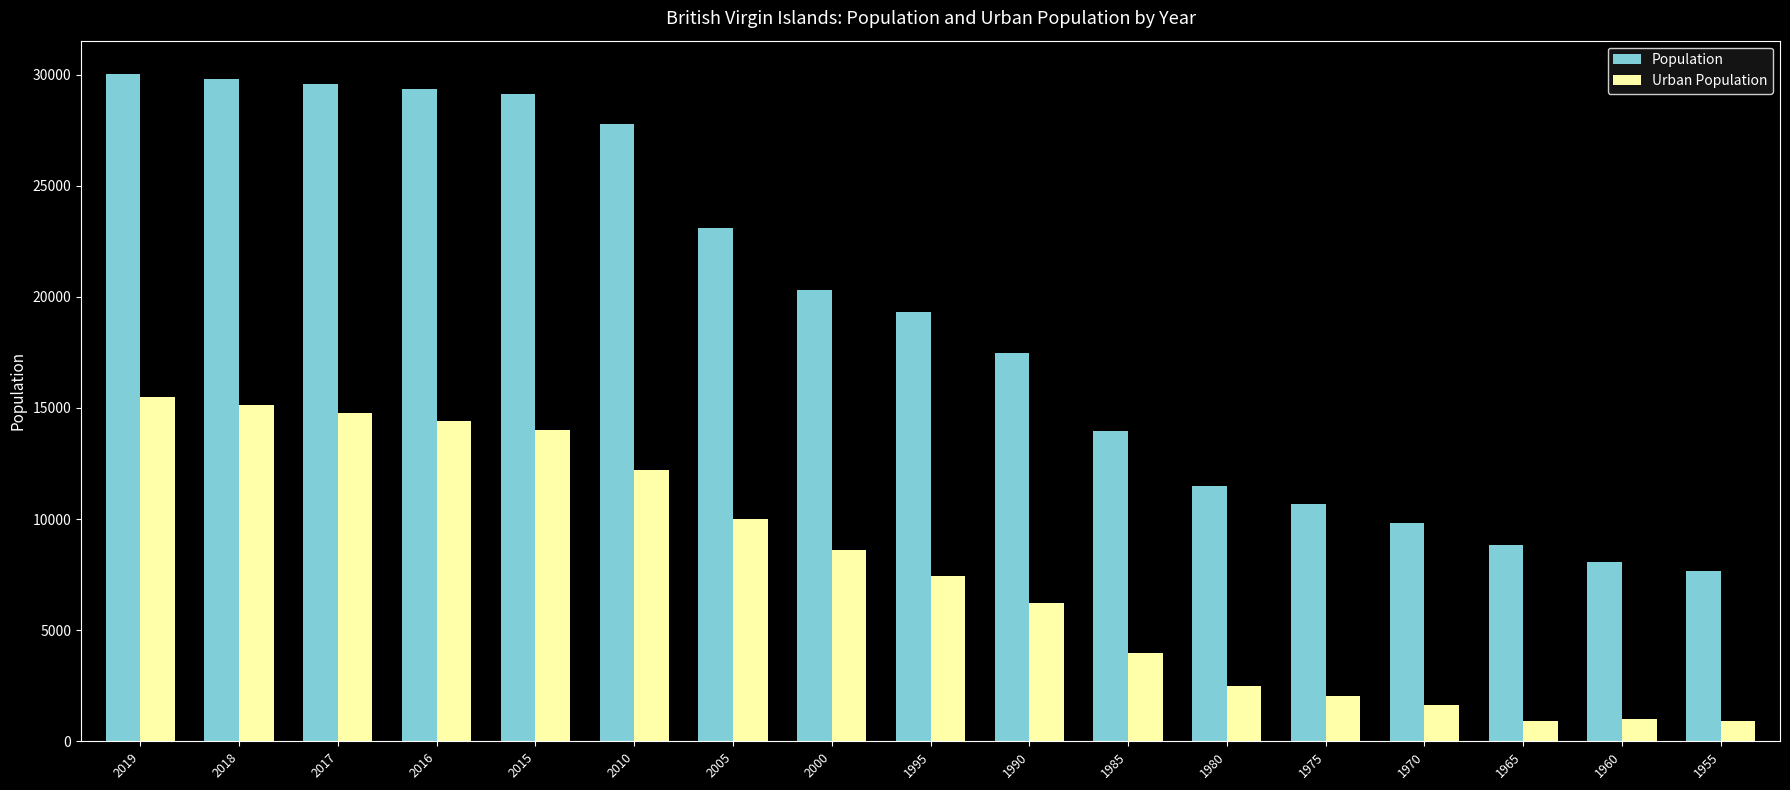

What is the highest value of the Urban Population series?

15496